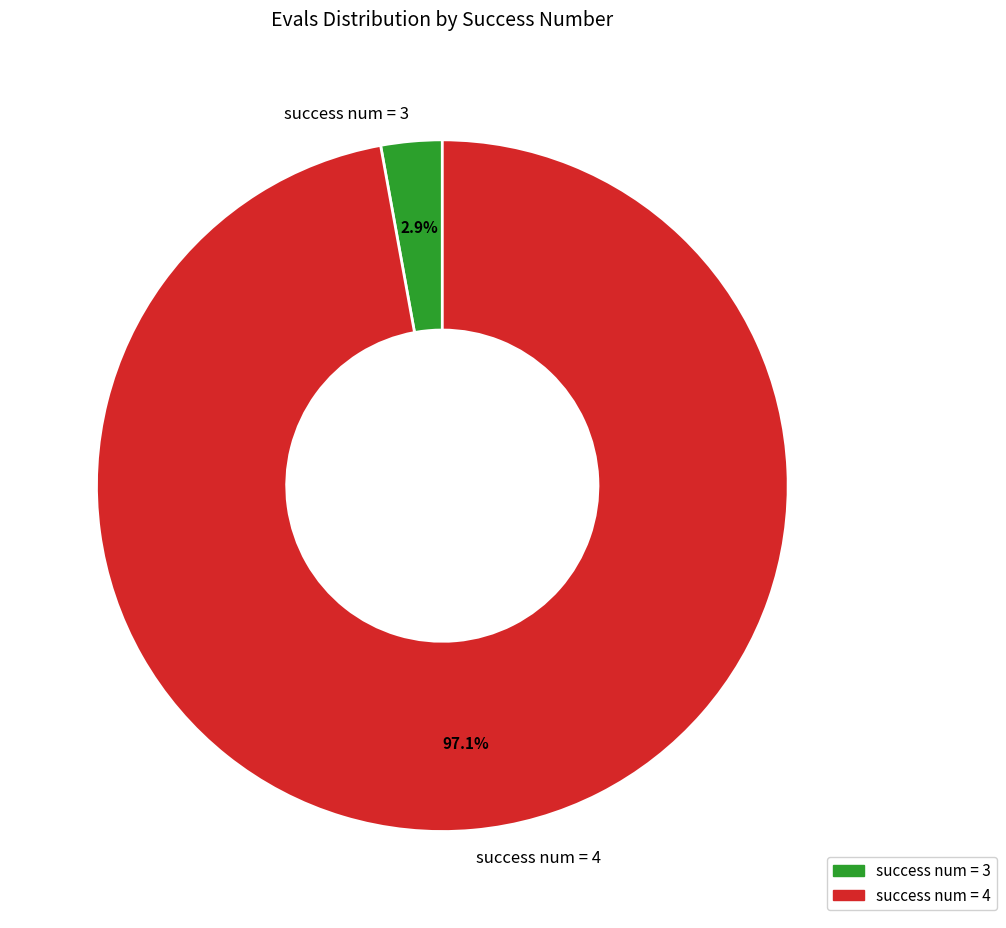

Between success num = 3 and success num = 4, which is larger?

success num = 4